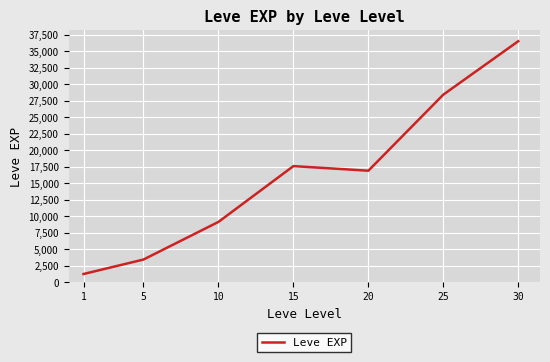

Count the number of categories in the chart.

7